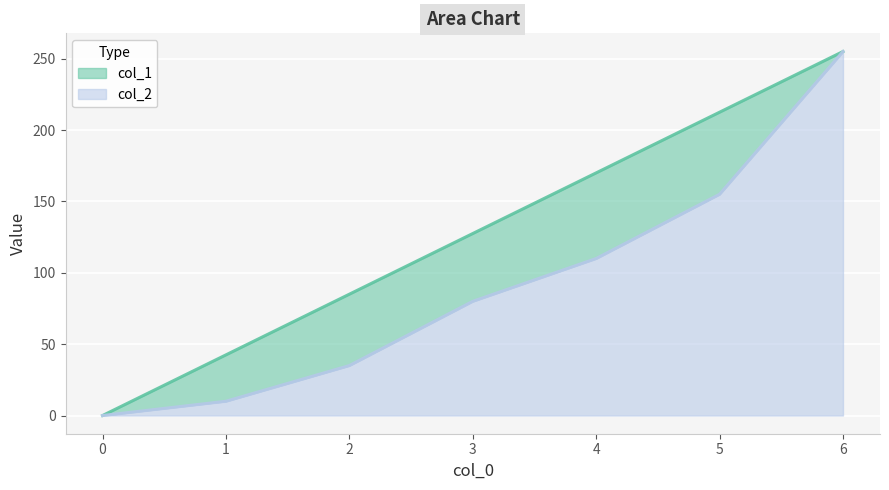

What is the total value across all series at 5?

212.5